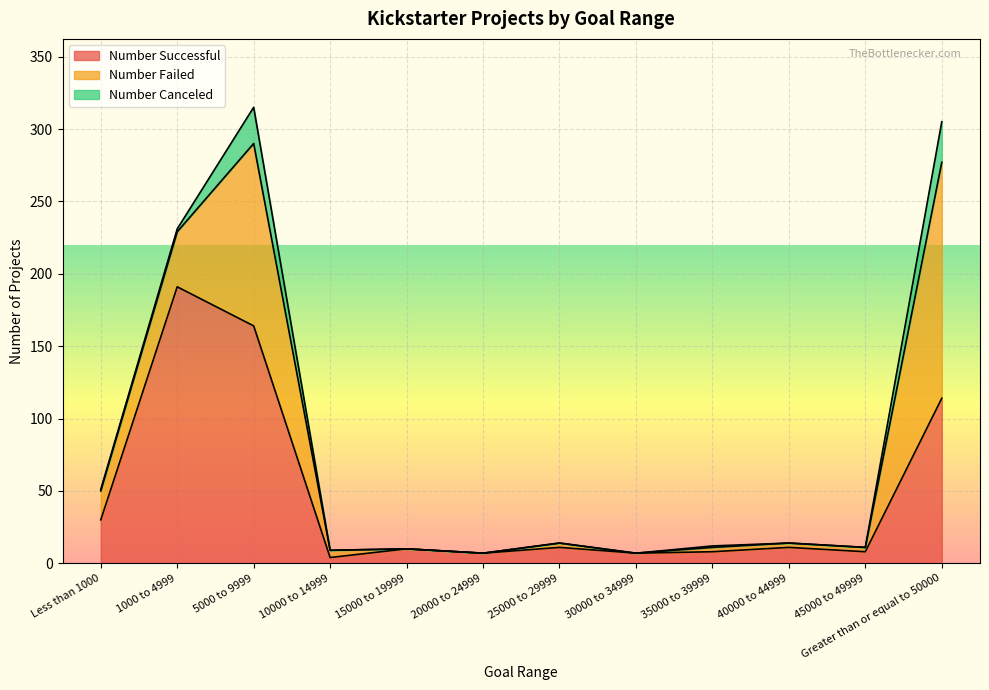

Read the Number Failed value at 40000 to 44999.

3